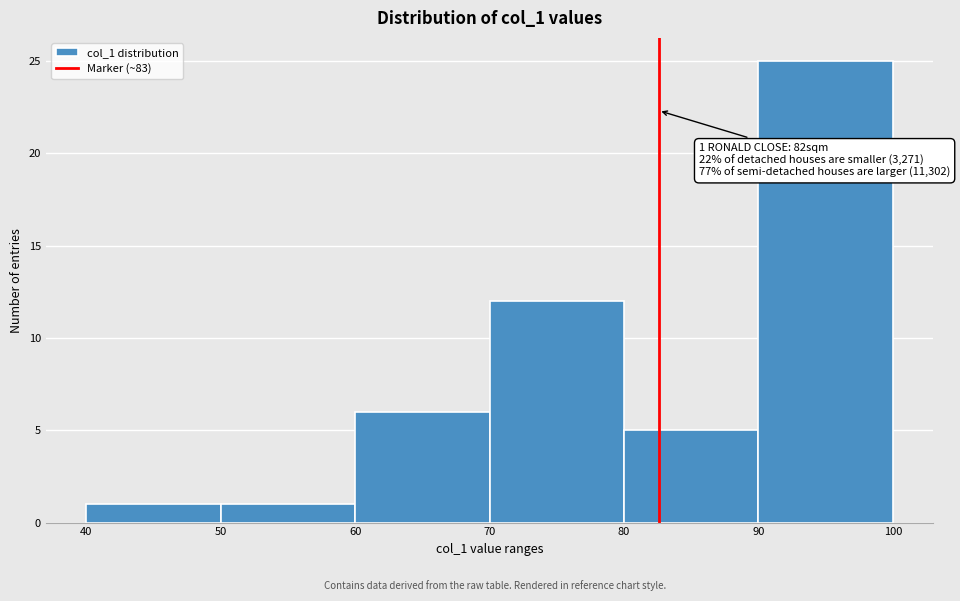

Over which range of the x-axis is the bar tallest?

90 to 100